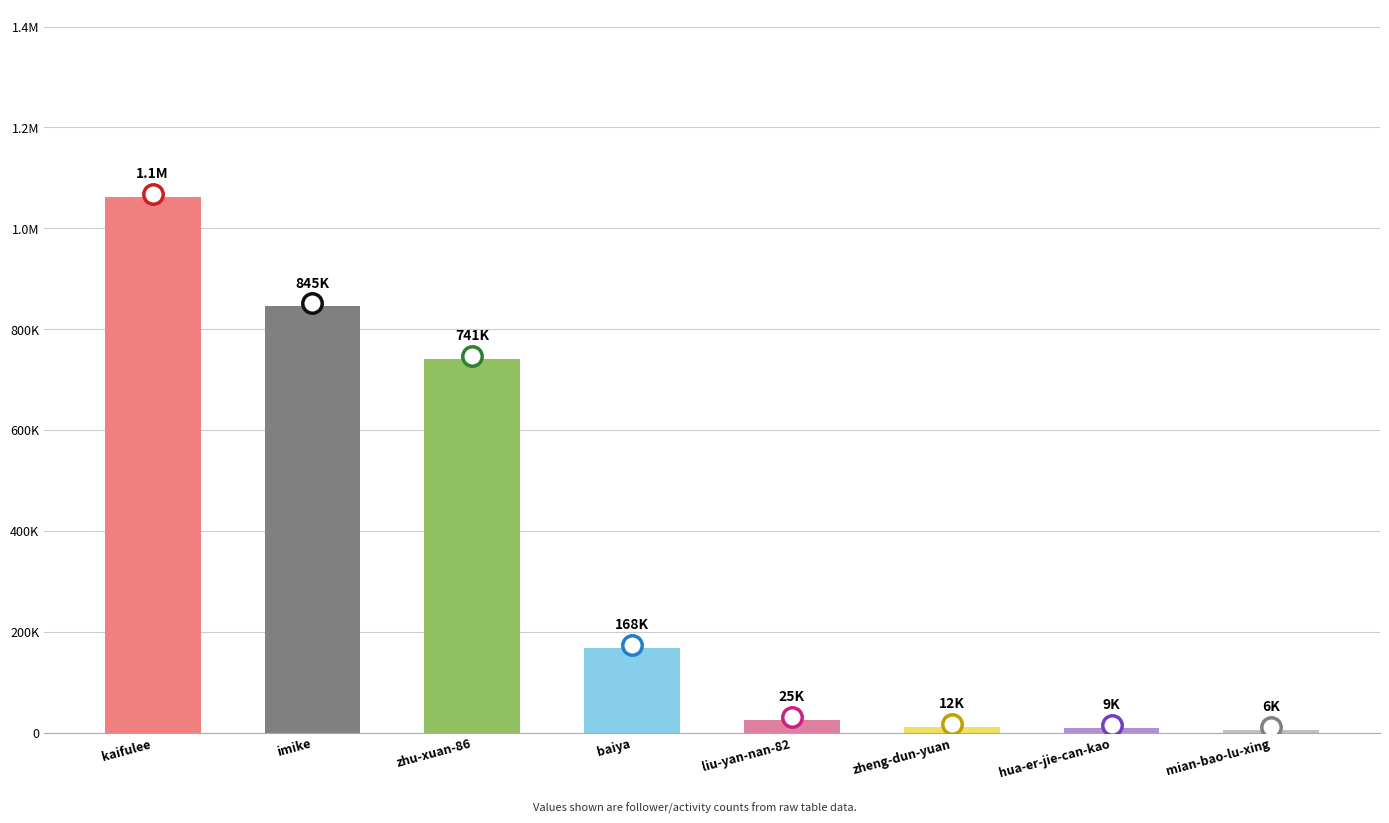

Reading left to right, list all the values displayed in this chart.

1062042	845454	740683	168306	25488	11911	9029	5740